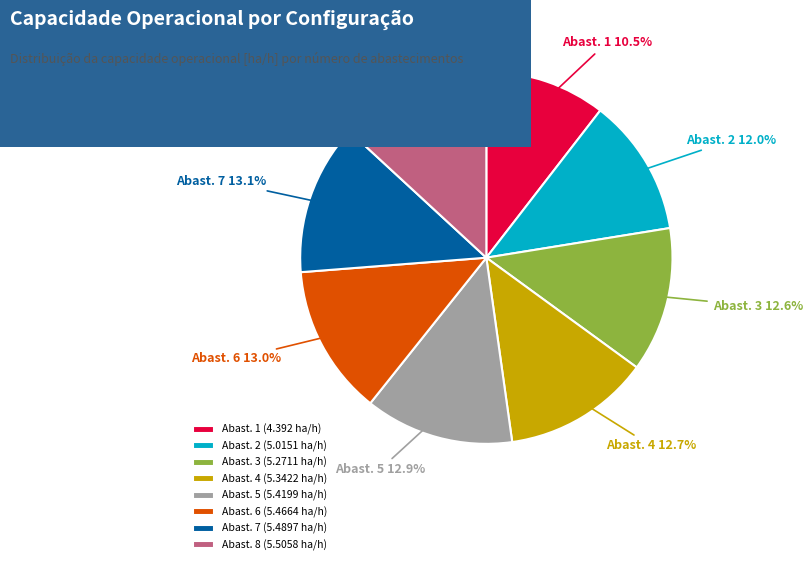

What is the ratio of the value at Abast. 2 (5.0151 ha/h) to the value at Abast. 7 (5.4897 ha/h)?

0.9